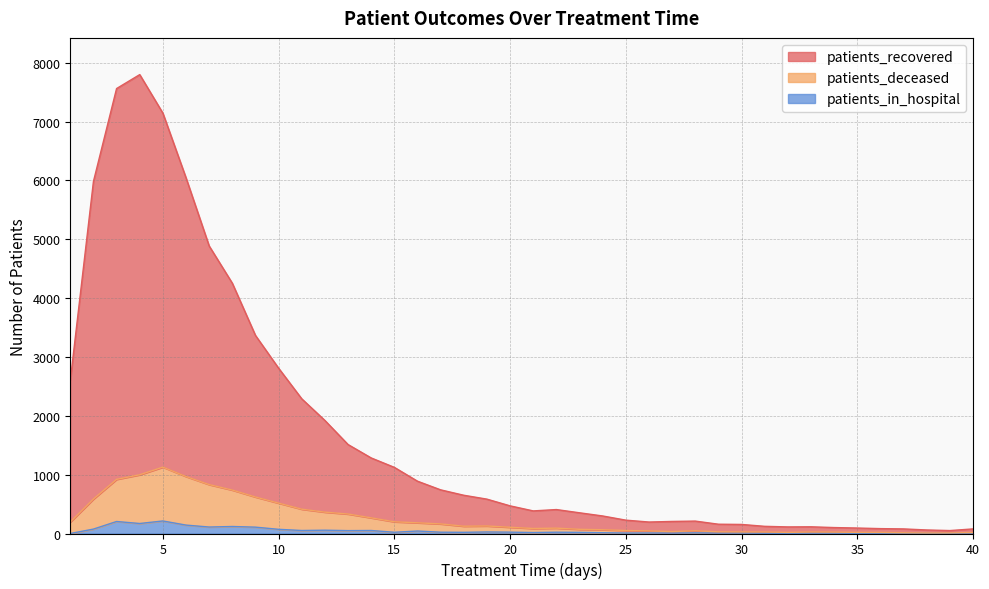

Rank the categories by patients_recovered value from lowest to highest.

39, 38, 37, 40, 36, 35, 34, 32, 33, 31, 30, 29, 26, 27, 28, 25, 24, 23, 21, 22, 20, 19, 18, 17, 16, 15, 14, 13, 12, 11, 1, 10, 9, 8, 7, 2, 6, 5, 3, 4